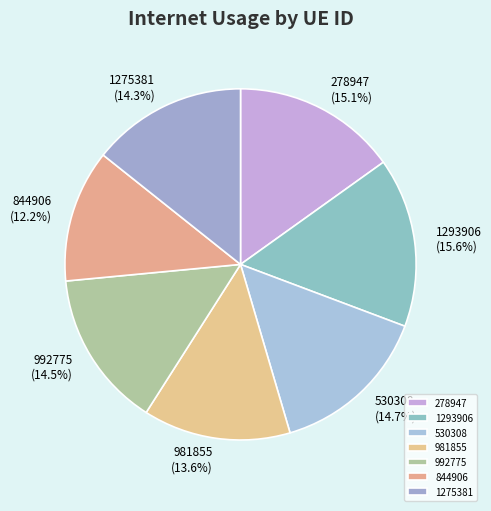

To the nearest percent, what is the difference between the 844906 and 981855 slice percentages?

1%